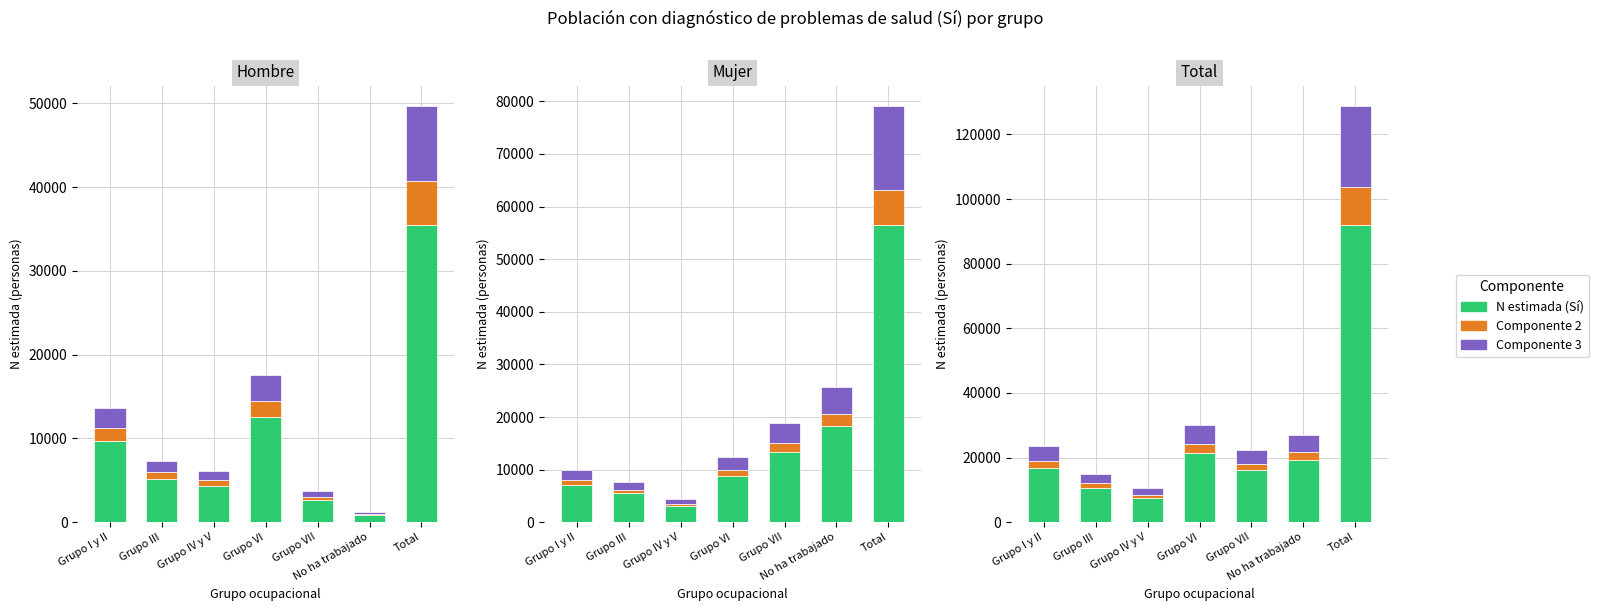

List the labels in order of N estimada (Sí) value, smallest first.

Grupo IV y V, Grupo III, Grupo VII, Grupo I y II, No ha trabajado, Grupo VI, Total